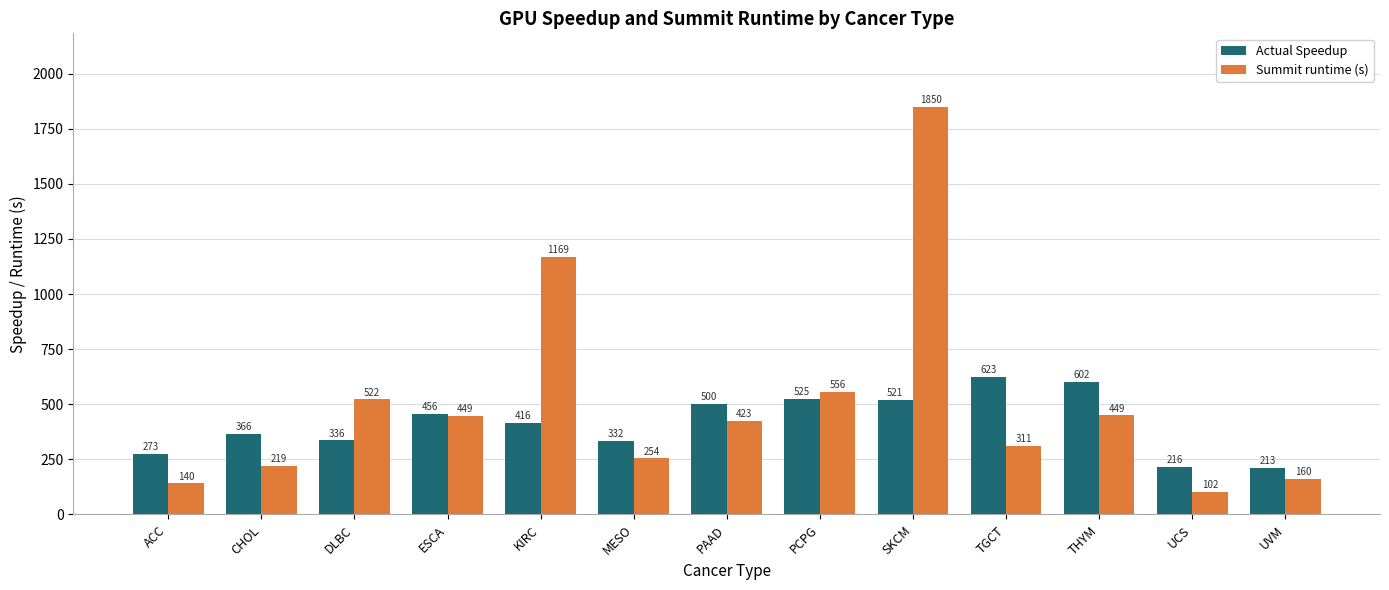

At ESCA, list the series in order from largest to smallest.

Actual Speedup, Summit runtime (s)